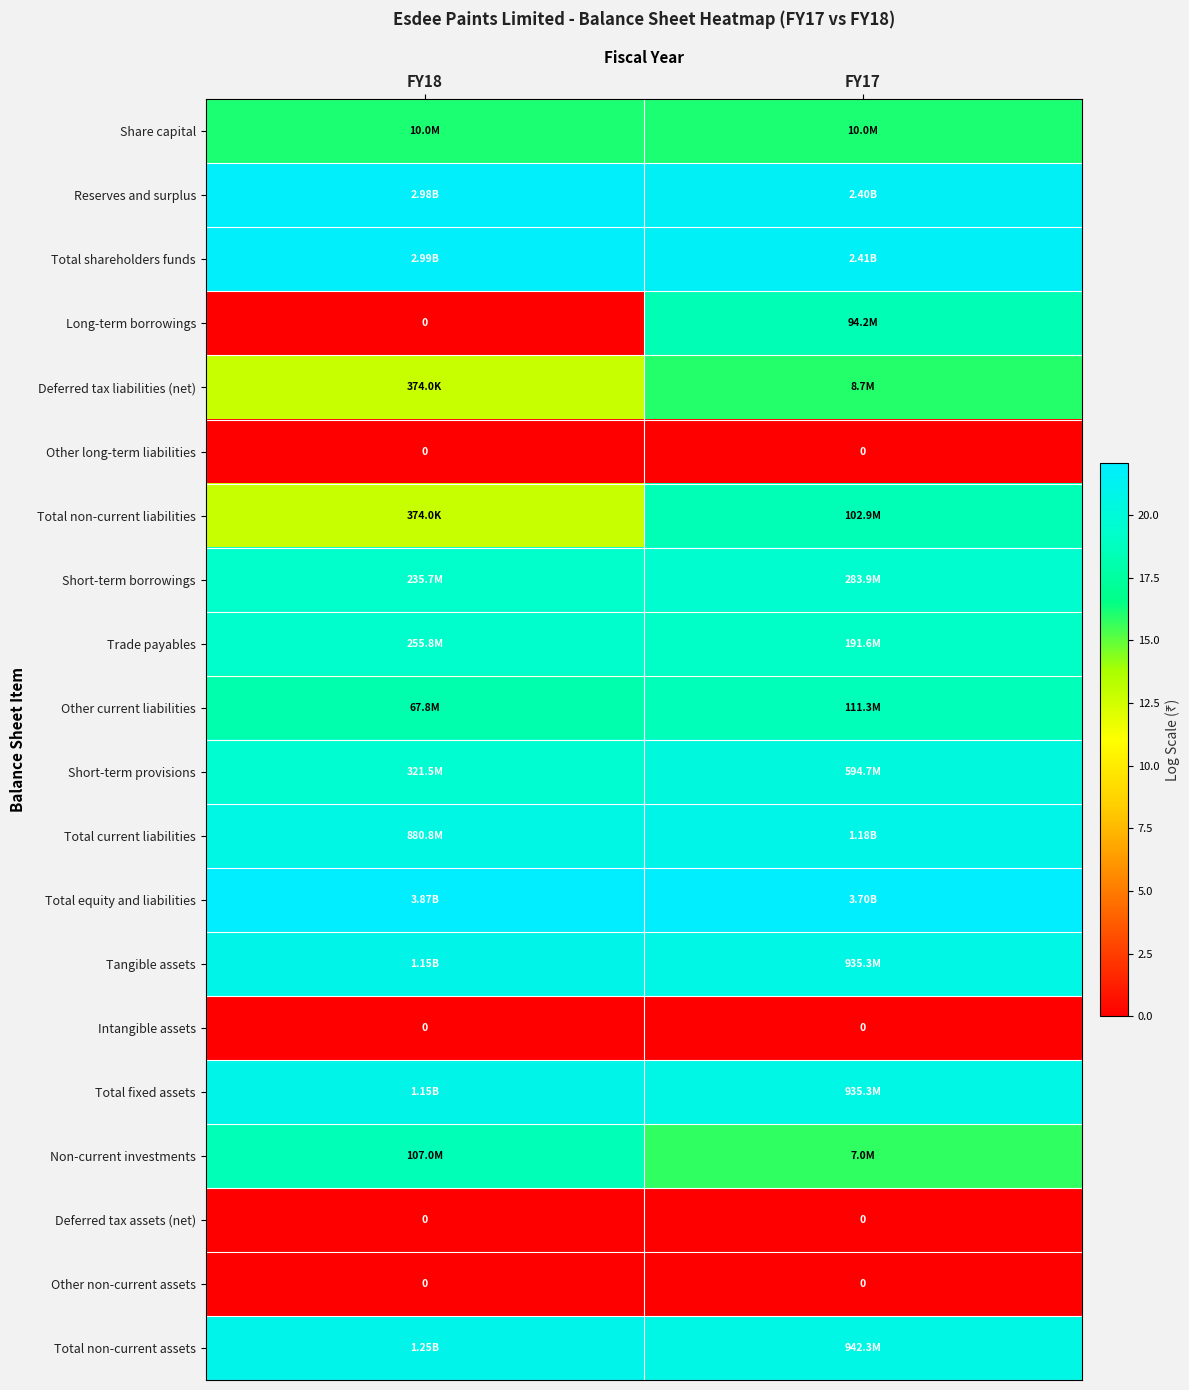

Where is Non-current investments nearest to the value 17?

FY17